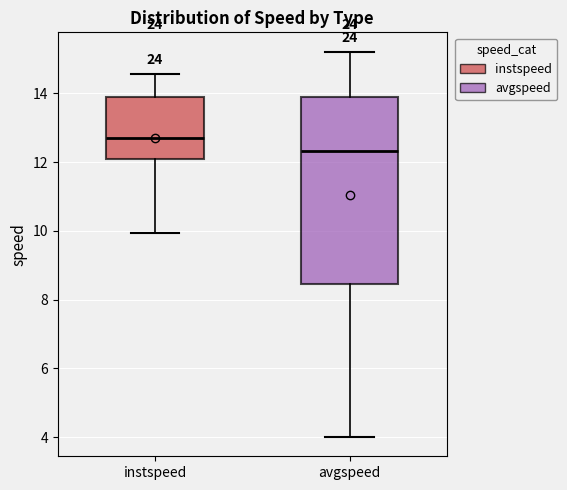

Which box has the highest median line?

instspeed